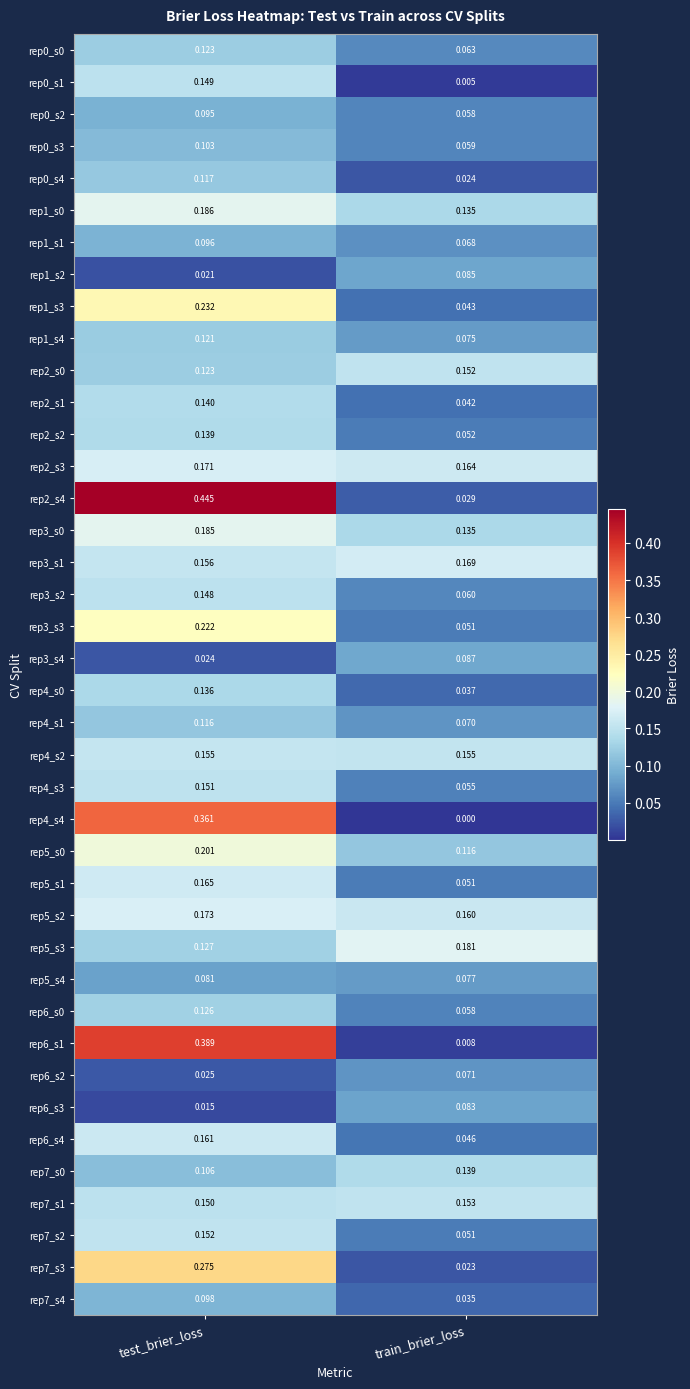

Which category has the lowest value in the rep7_s2 series?

train_brier_loss